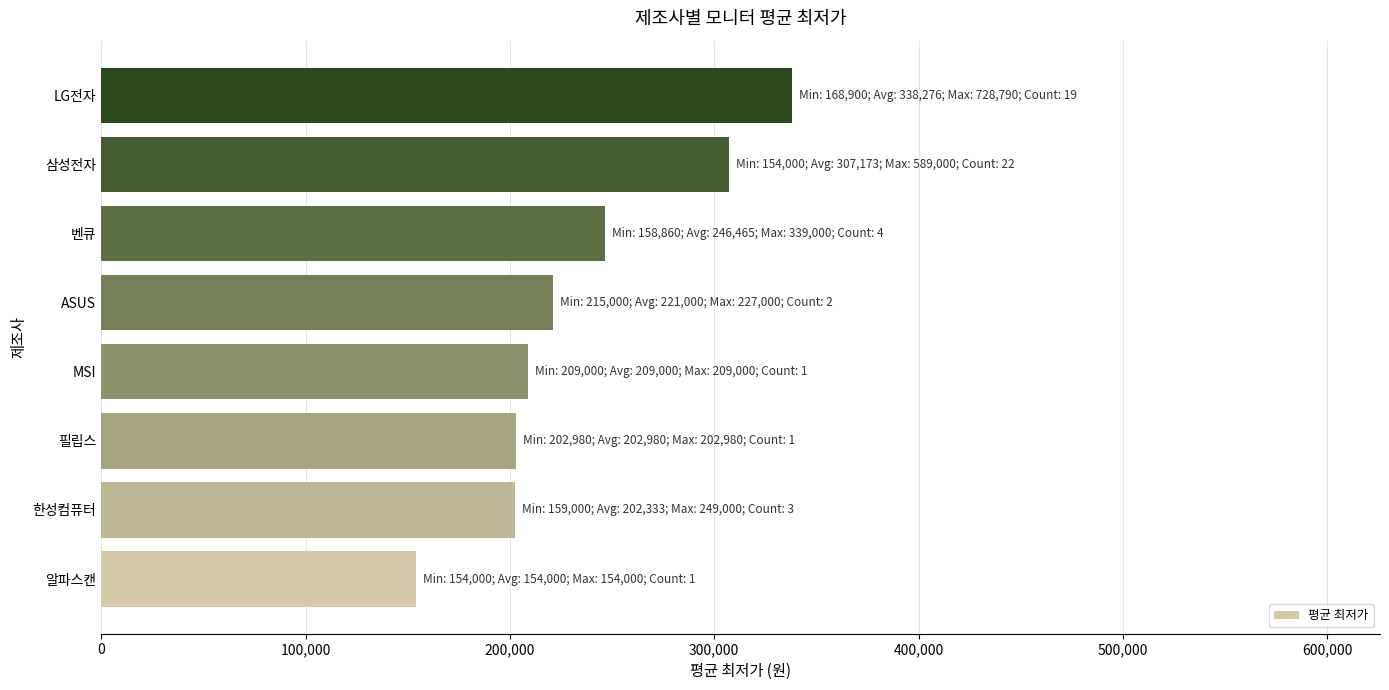

Read the value at LG전자, to the nearest 100.

338300